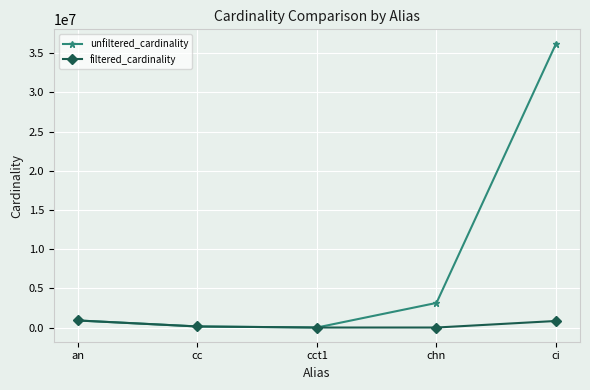

True or false: filtered_cardinality has a value of 1 at chn.

True